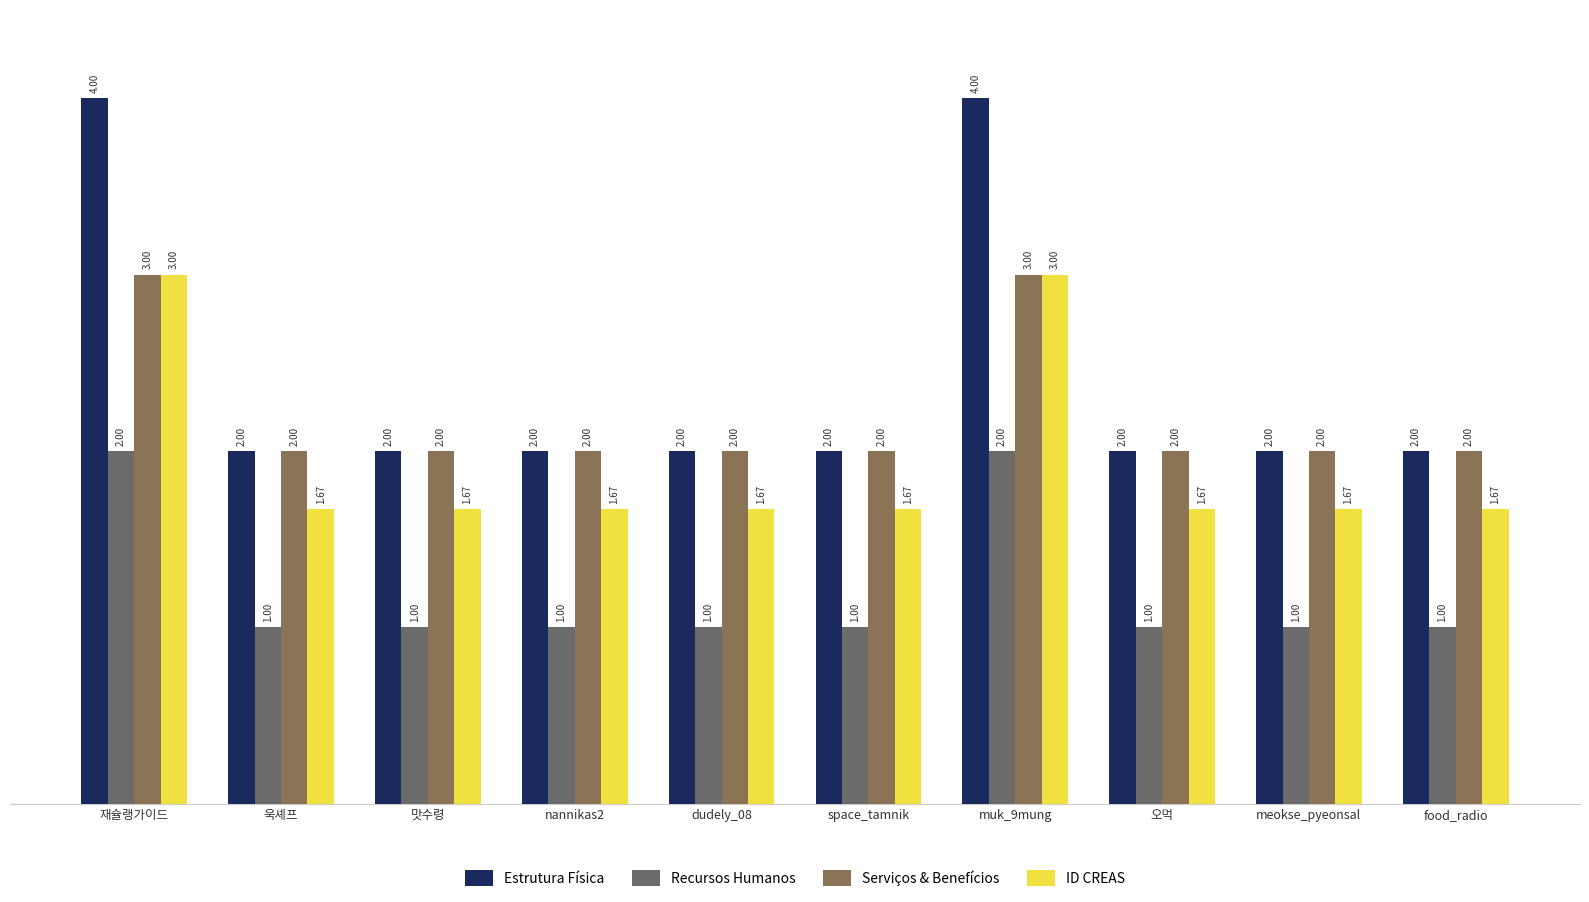

Is it true that ID CREAS equals 3.0 at 재슐랭가이드?

True